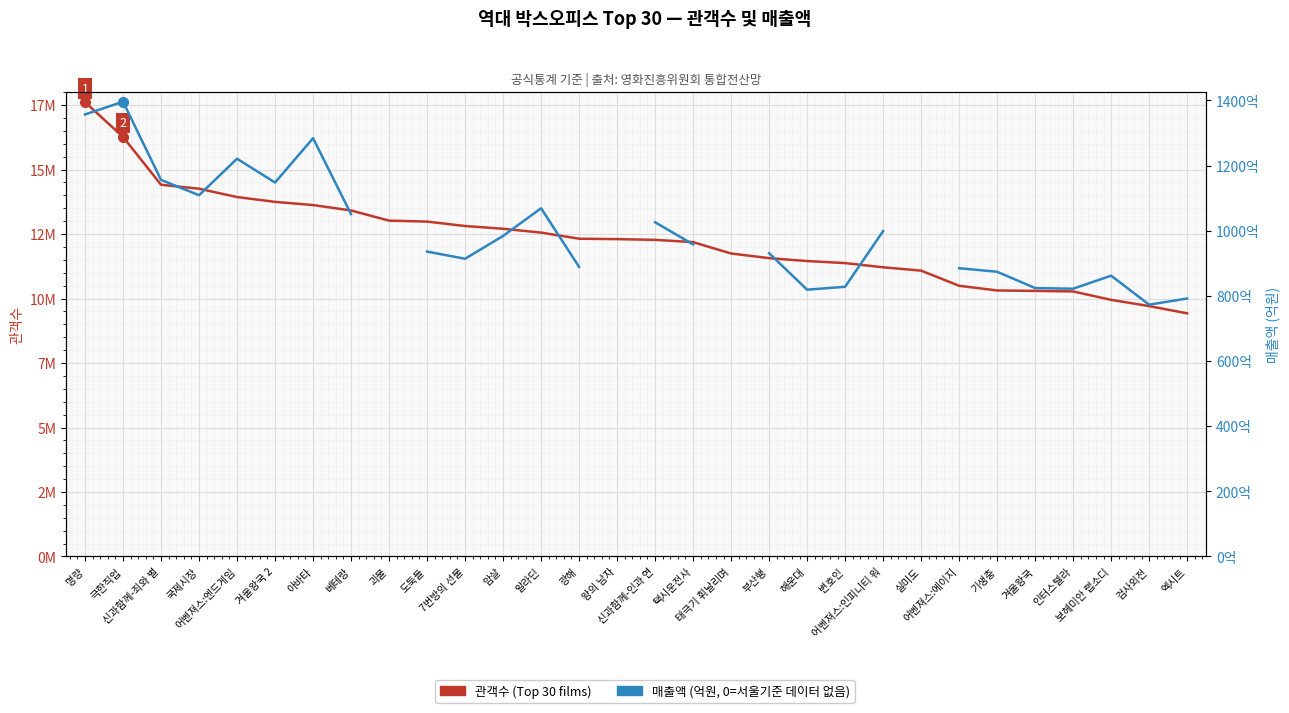

True or false: 매출액 (억원) has a value of 1361.6 at 신과함께-인과 연.

False